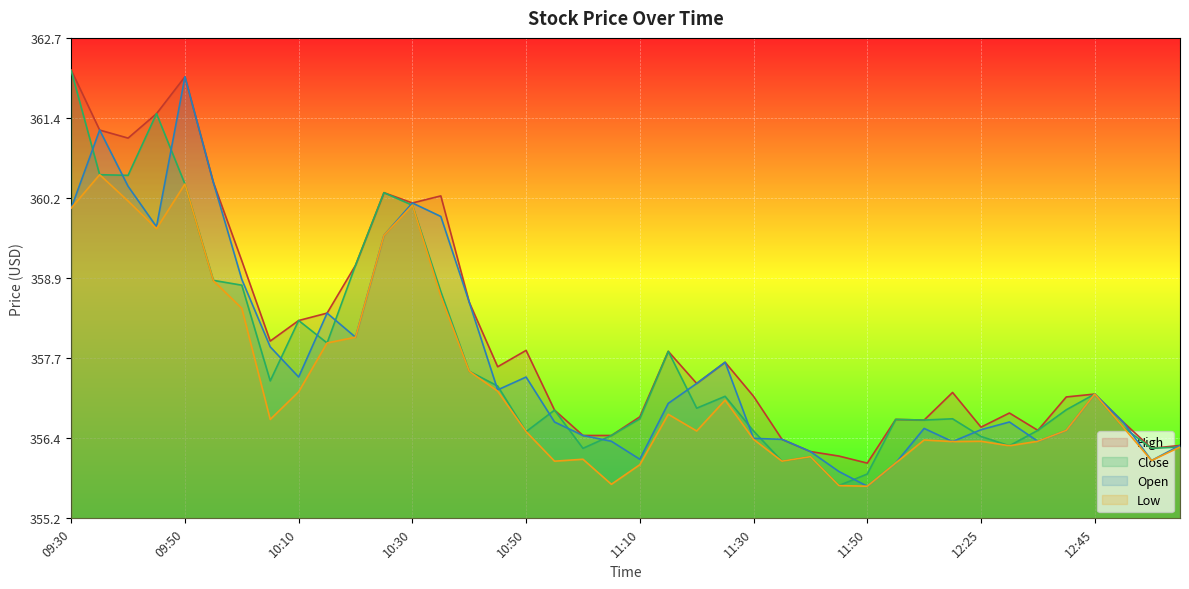

True or false: High and Close cross at least once.

False